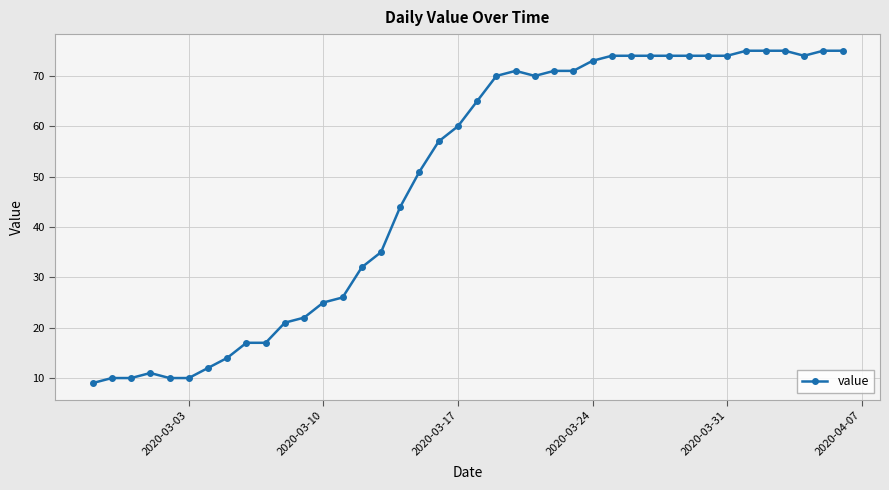

What is the greatest value displayed?

75